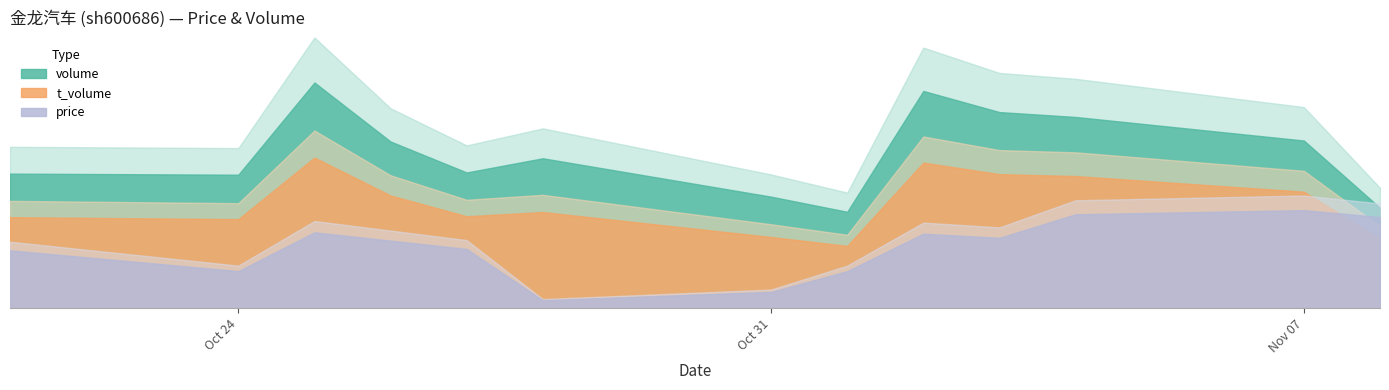

How many interior local valleys does the t_volume series have?

3